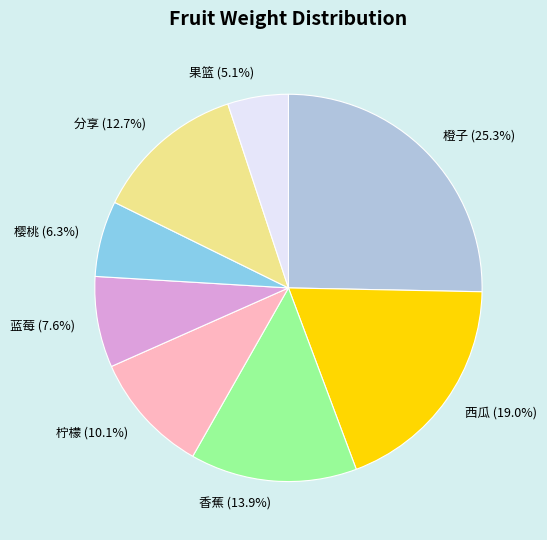

Between 香蕉 and 樱桃, which is larger?

香蕉